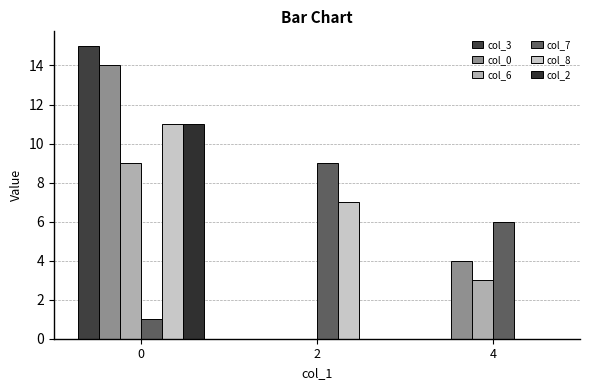

How many positive values does the col_6 series have?

2